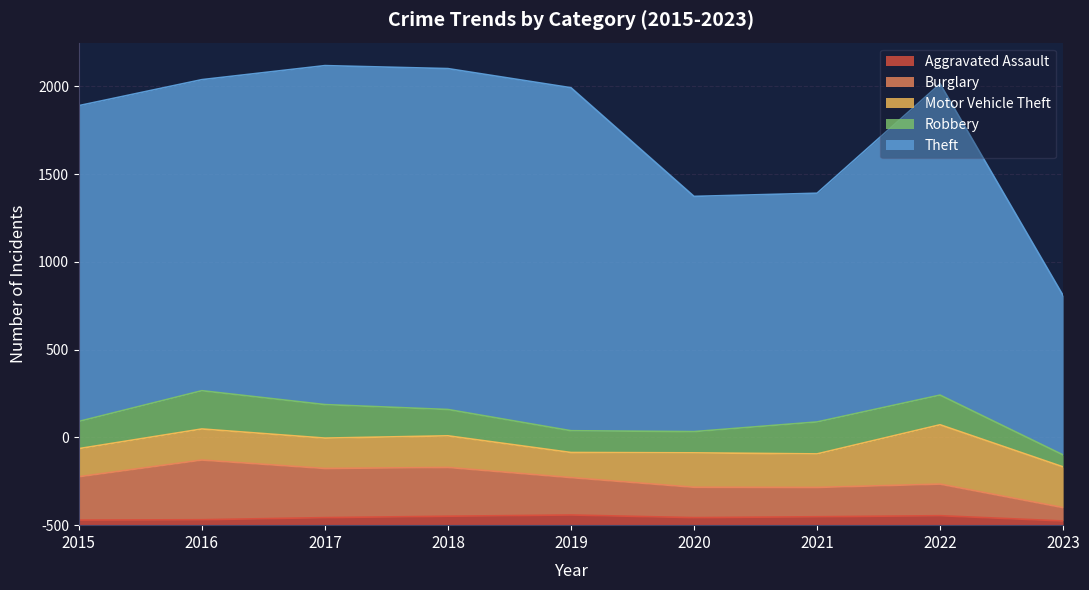

How many categories are shown in the chart?

9